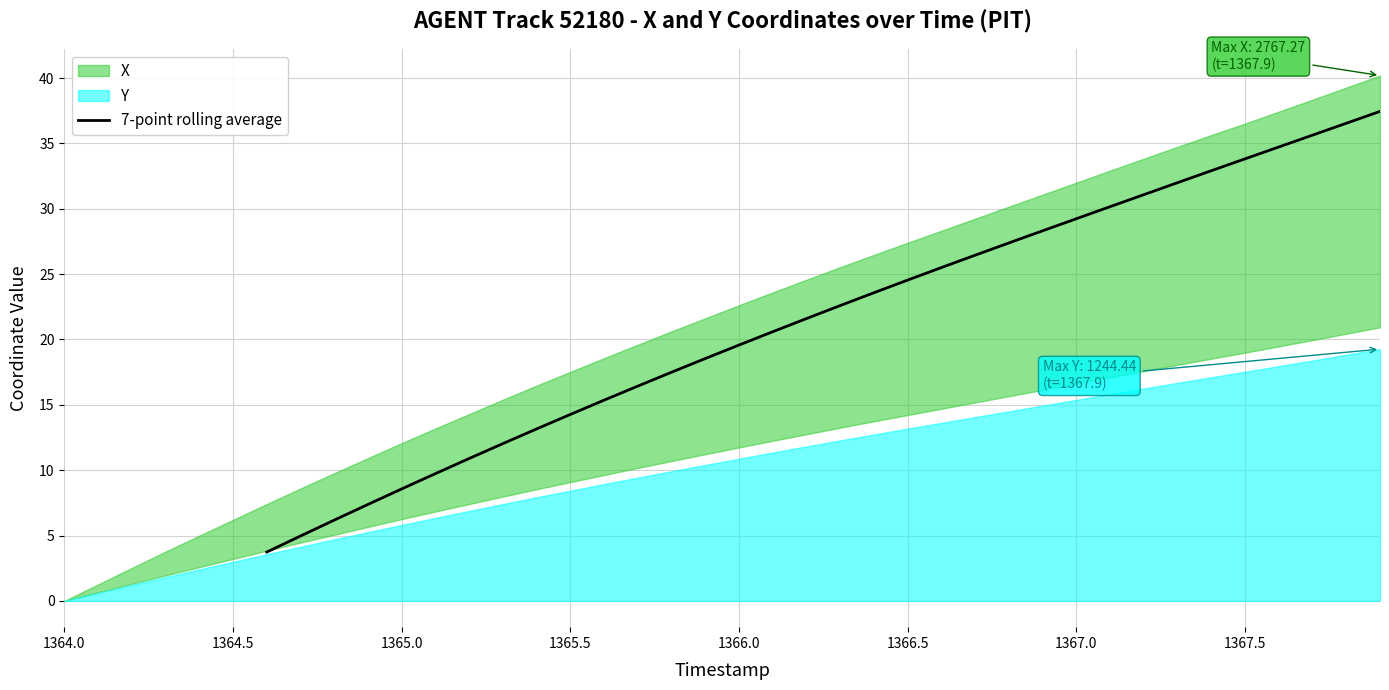

What is the maximum value for 7-point rolling average?

37.4